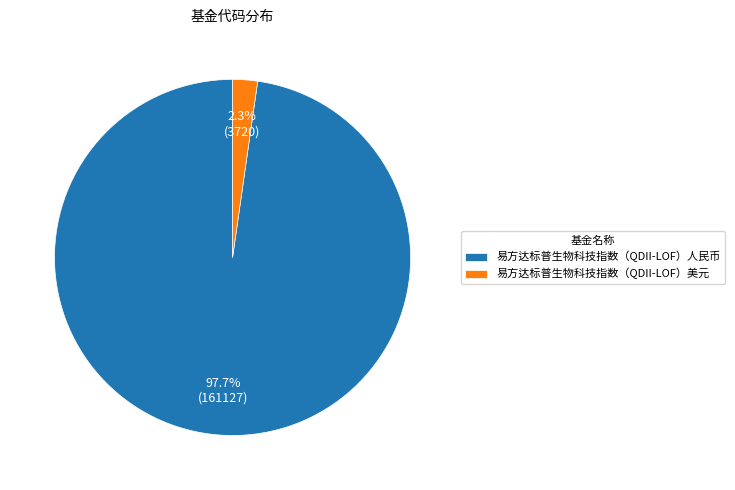

What percentage is the 易方达标普生物科技指数（QDII-LOF）人民币 slice, to the nearest percent?

98%